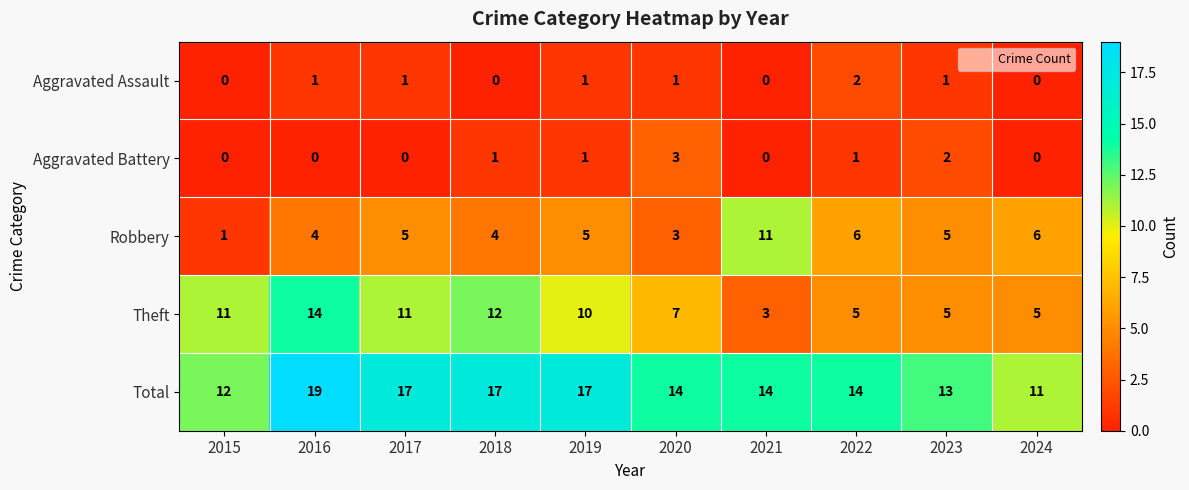

Rank the series at 2022 from highest to lowest value.

Total, Robbery, Theft, Aggravated Assault, Aggravated Battery